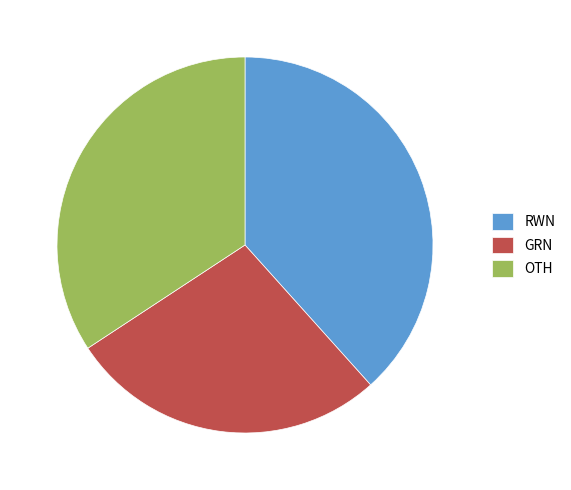

What is the smallest slice in the pie chart?

GRN